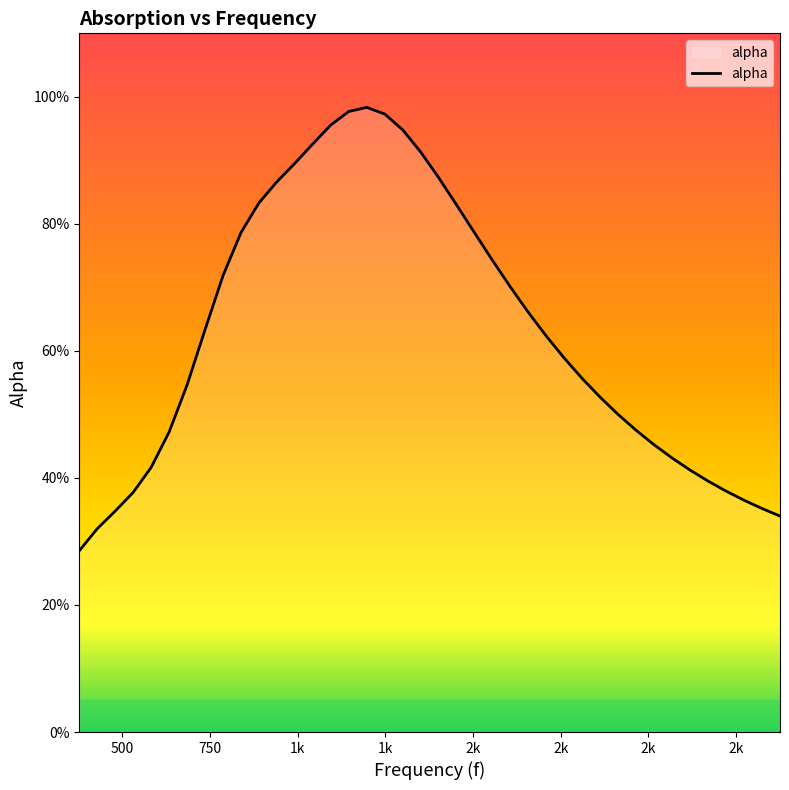

True or false: there are more than 2 points higher than both neighbors.

False